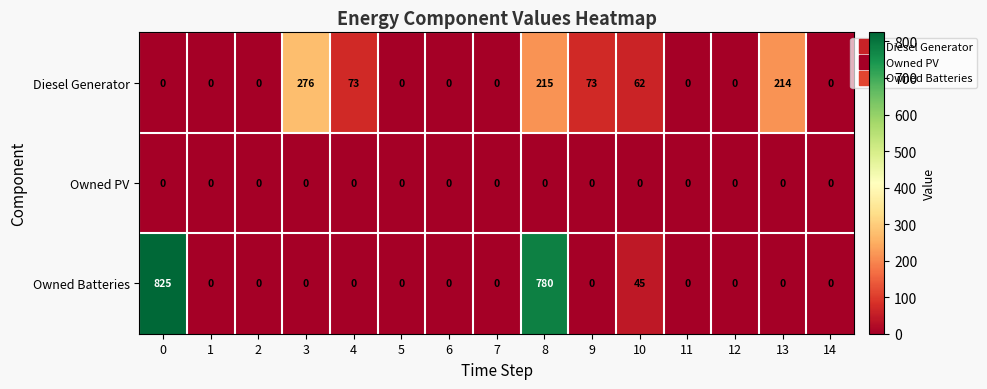

How many distinct data groups are displayed?

3